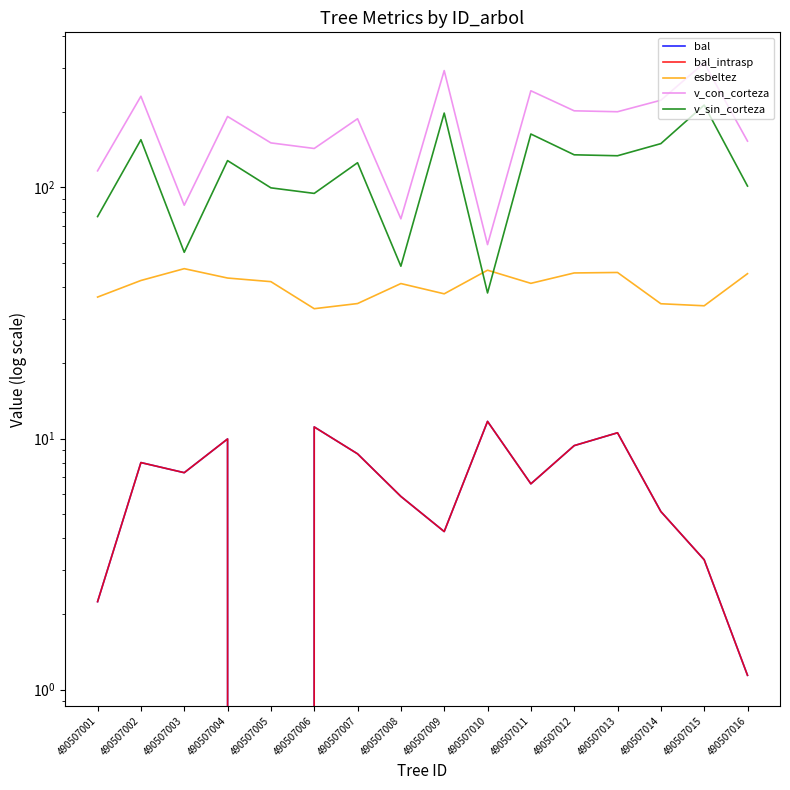

Reading right to left, what are all the values shown in this chart?

bal: 490507016=1.1	490507015=3.3	490507014=5.1	490507013=10.5	490507012=9.4	490507011=6.6	490507010=11.7	490507009=4.3	490507008=5.9	490507007=8.7	490507006=11.1	490507005=0.0	490507004=10.0	490507003=7.3	490507002=8.0	490507001=2.2
bal_intrasp: 490507016=1.1	490507015=3.3	490507014=5.1	490507013=10.5	490507012=9.4	490507011=6.6	490507010=11.7	490507009=4.3	490507008=5.9	490507007=8.7	490507006=11.1	490507005=0.0	490507004=10.0	490507003=7.3	490507002=8.0	490507001=2.2
esbeltez: 490507016=45.4	490507015=33.8	490507014=34.4	490507013=45.9	490507012=45.6	490507011=41.5	490507010=46.8	490507009=37.7	490507008=41.4	490507007=34.5	490507006=32.9	490507005=42.1	490507004=43.6	490507003=47.5	490507002=42.6	490507001=36.6
v_con_corteza: 490507016=152.9	490507015=313.2	490507014=222.5	490507013=200.2	490507012=201.9	490507011=242.7	490507010=59.2	490507009=292.1	490507008=75.0	490507007=187.8	490507006=143.0	490507005=150.5	490507004=191.7	490507003=85.0	490507002=230.8	490507001=116.4
v_sin_corteza: 490507016=101.3	490507015=212.8	490507014=149.5	490507013=133.7	490507012=134.9	490507011=163.2	490507010=38.0	490507009=197.8	490507008=48.6	490507007=125.4	490507006=94.7	490507005=99.6	490507004=127.9	490507003=55.2	490507002=154.9	490507001=76.5